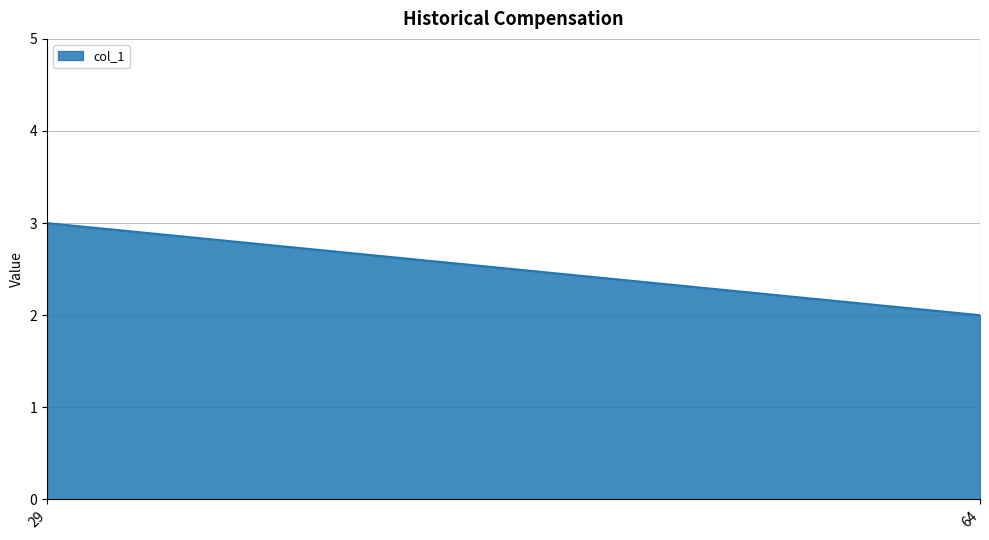

Rank the categories by value from highest to lowest.

29, 64